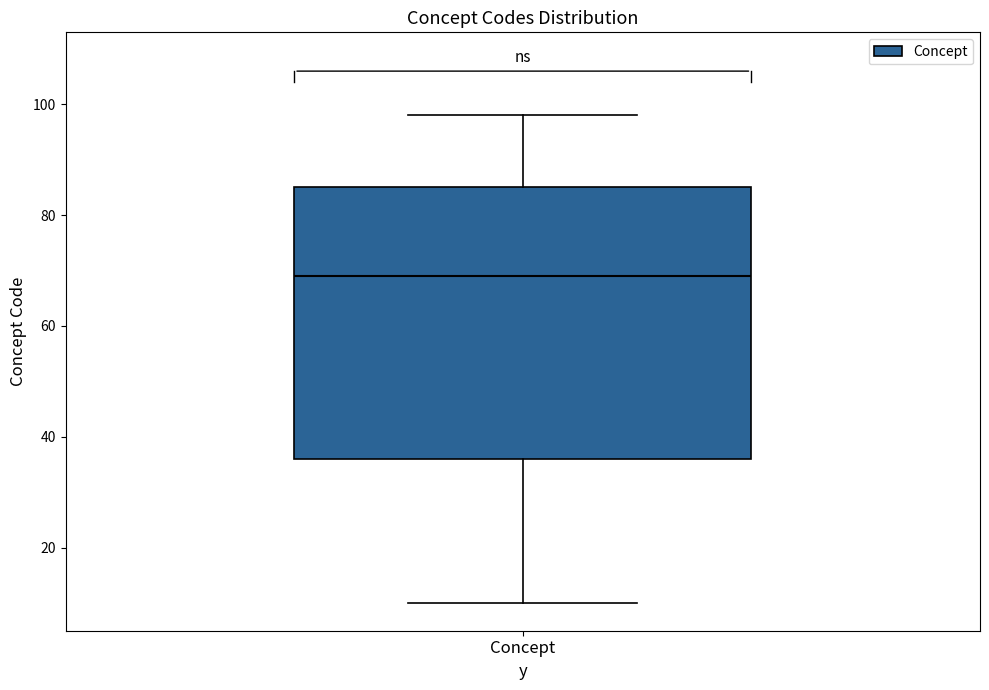

Transcribe this box plot: give where the median line is, the range the box spans, and where the two whiskers end, as read against the y-axis. The values are not printed on the chart, so give them approximately, as read against the axis.

median 70, box 36 to 86, whiskers 10 to 98